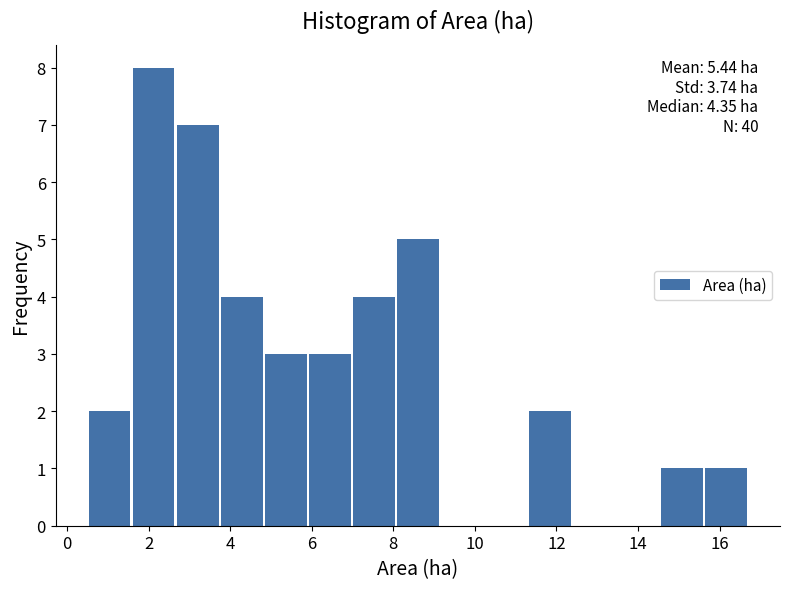

Which range on the x-axis has the tallest bar?

1.58 to 2.66